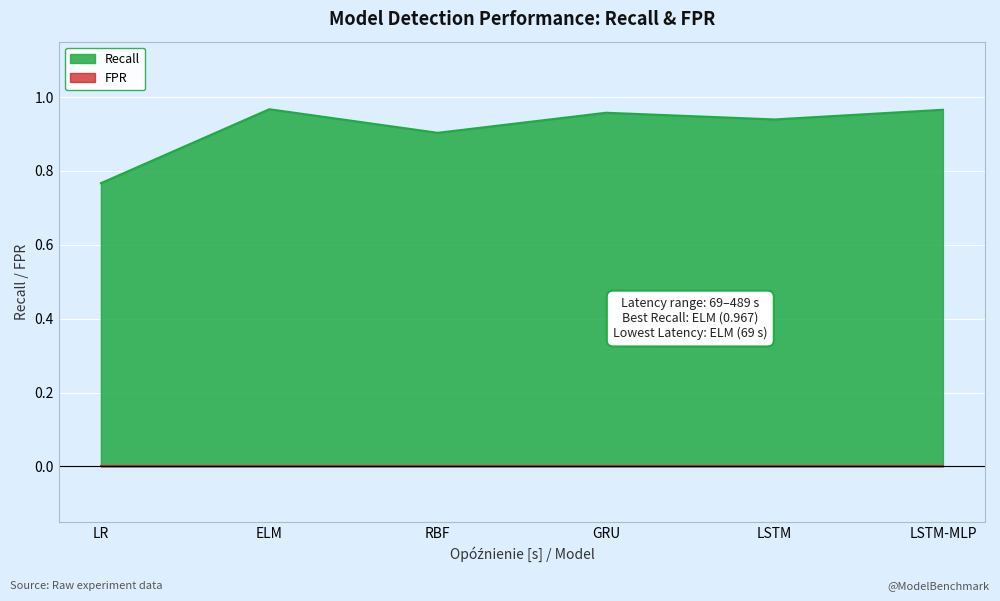

List the labels in order of value, smallest first.

LR, RBF, LSTM, GRU, LSTM-MLP, ELM